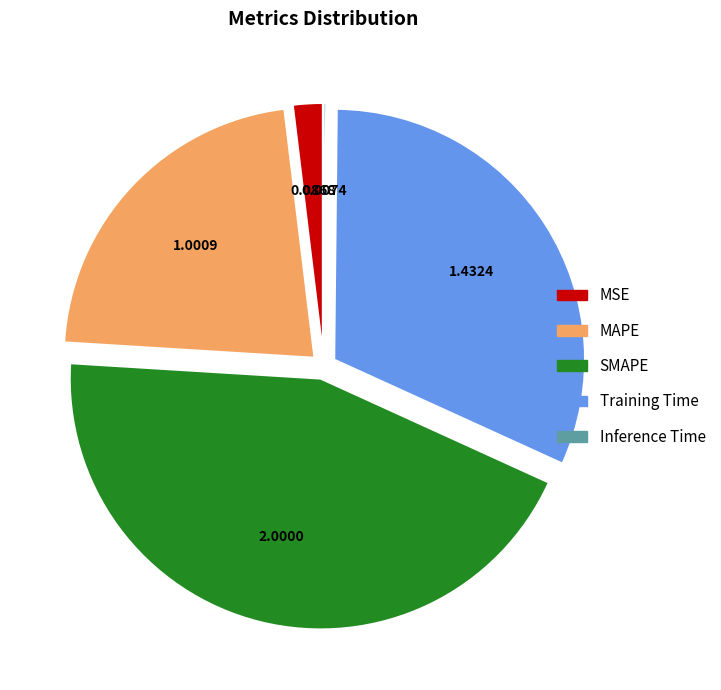

Is the sum of Training Time and MSE greater than half?

No